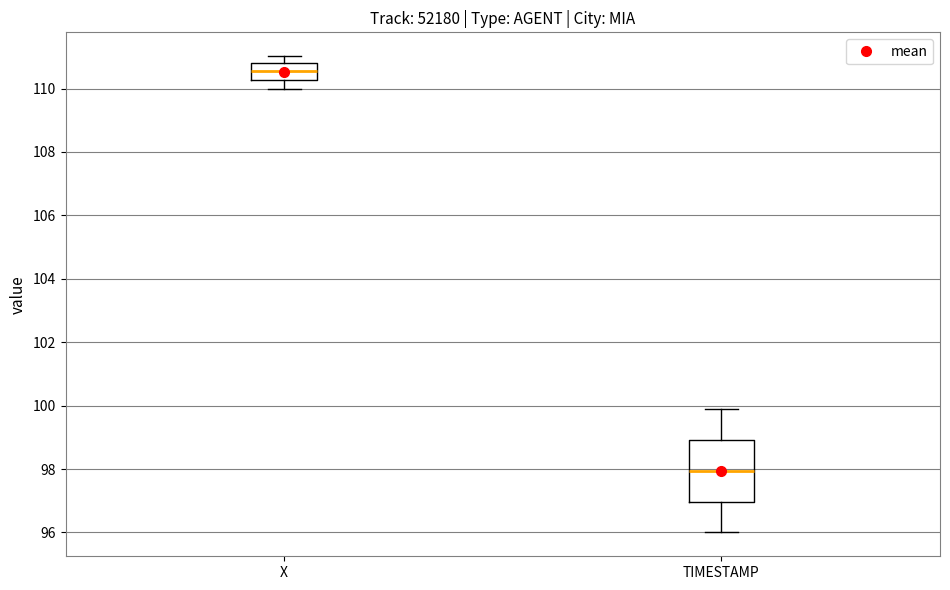

Reading left to right, transcribe this box plot: for each box, give where its median line is, the range the box spans, and where its two whiskers end, as read against the y-axis. The values are not printed on the chart, so give them approximately, as read against the axis.

X: median 110.6, box 110.2 to 110.8, whiskers 110.0 to 111.0
TIMESTAMP: median 98.0, box 97.0 to 99.0, whiskers 96.0 to 100.0